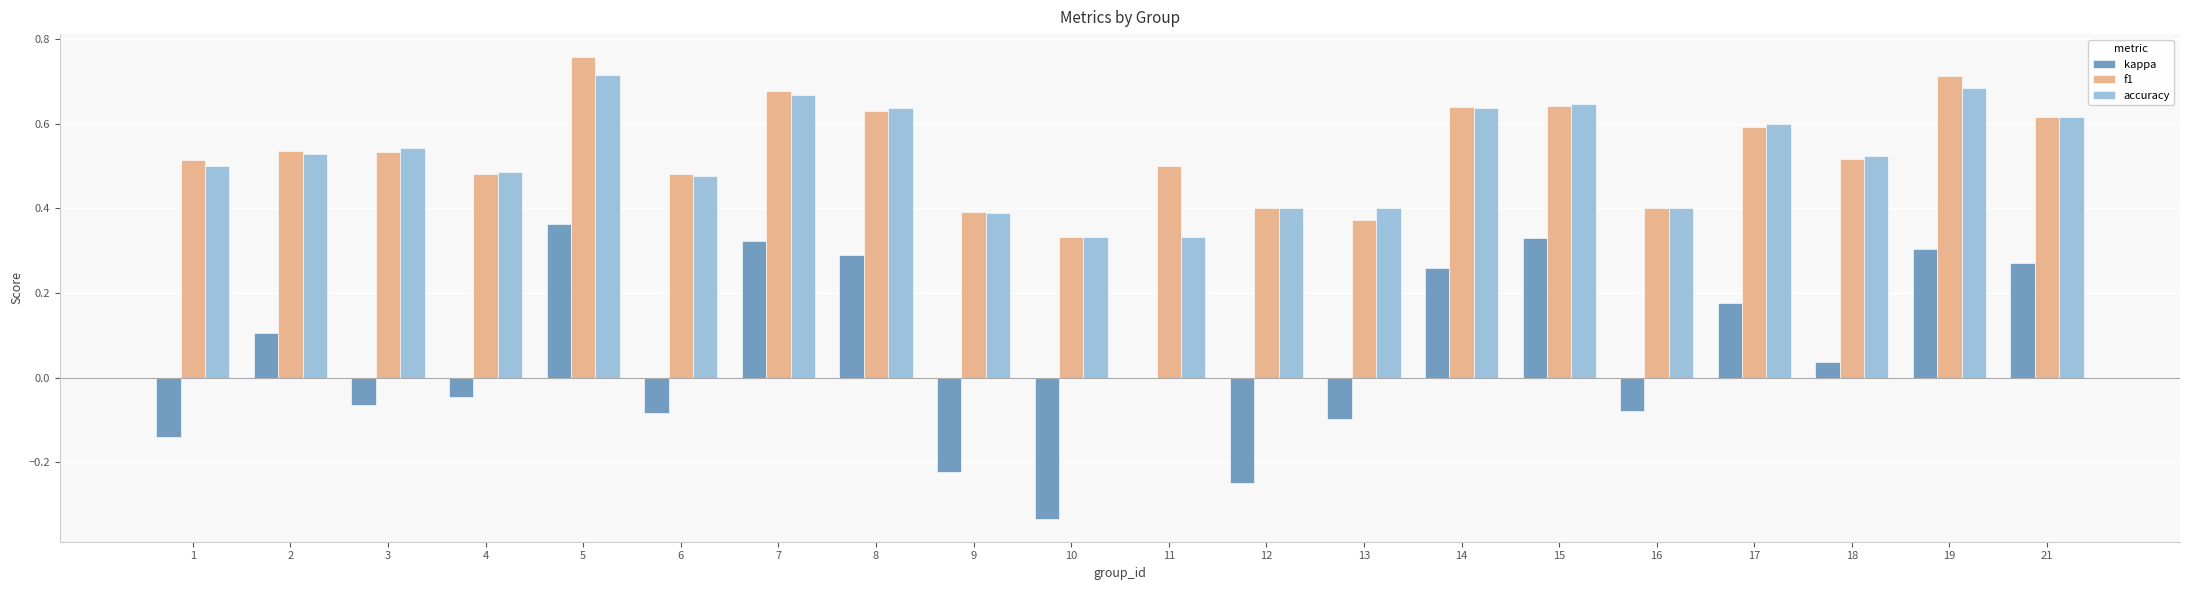

Which series changed the most between 2 and 13?

kappa